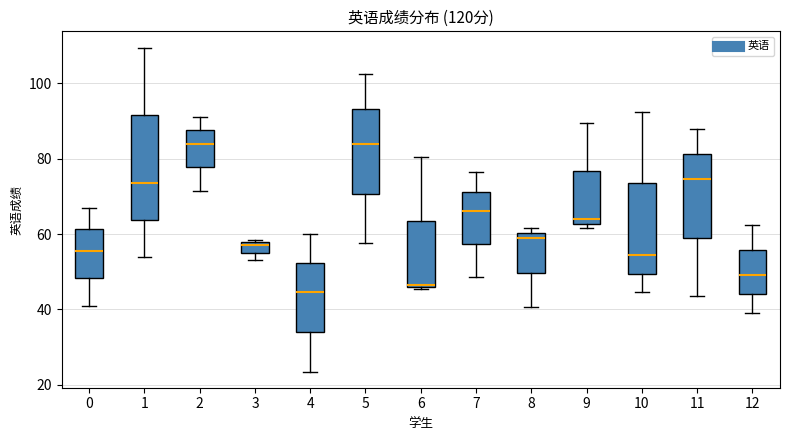

Comparing the boxes themselves (not the whiskers), which one is the tallest?

1